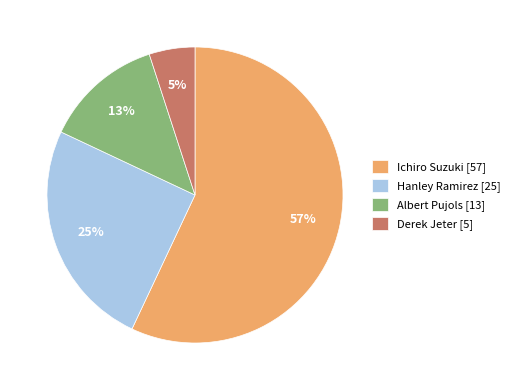

Combined, do Derek Jeter [5] and Albert Pujols [13] account for over 50%?

No